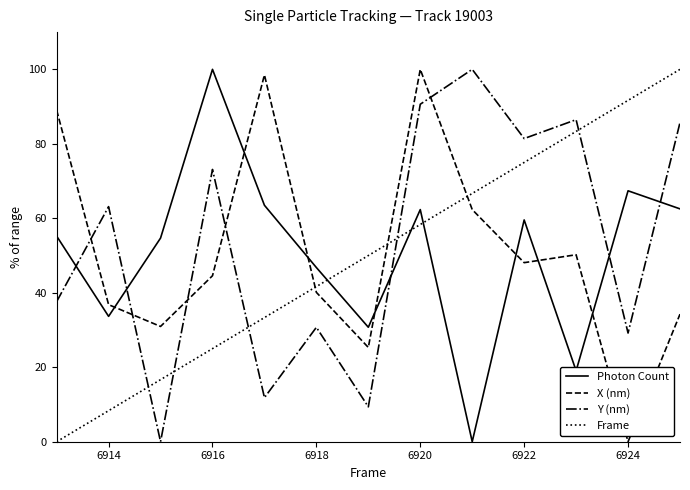

What is the greatest value displayed?

100.0